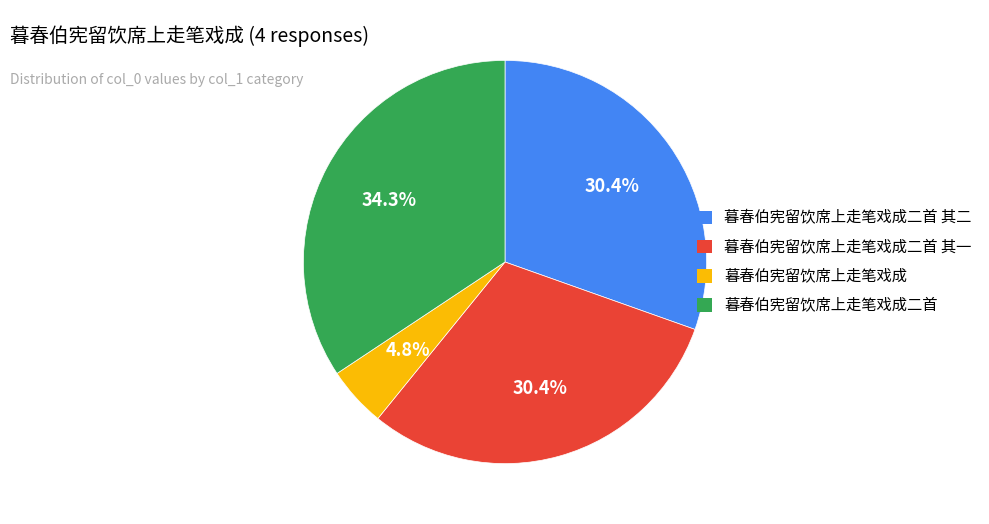

Is it true that 暮春伯宪留饮席上走笔戏成二首 其一 is 30% of the pie?

True